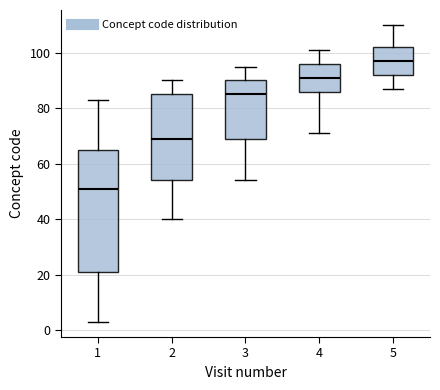

Comparing the boxes themselves (not the whiskers), which one is the tallest?

1